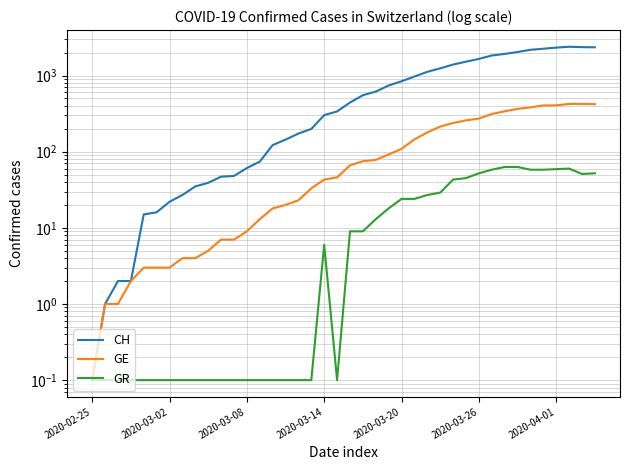

Where does the GR series first go above 9?

22